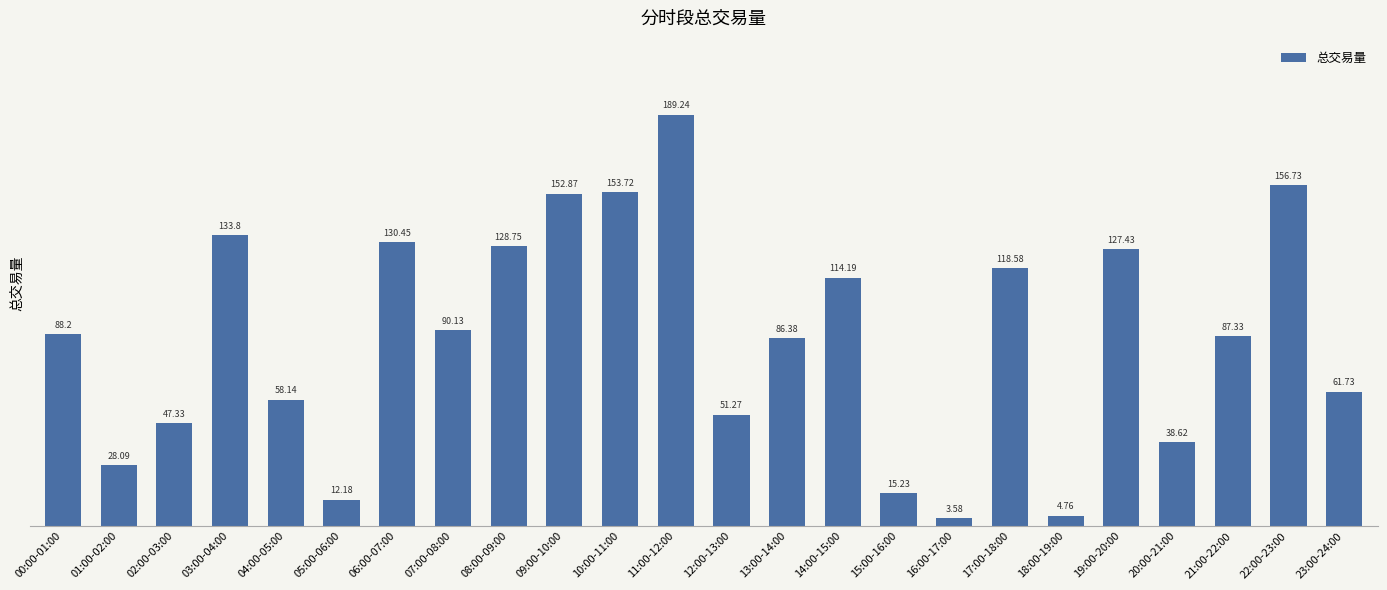

What is the ratio of the value at 06:00-07:00 to the value at 18:00-19:00?

27.4